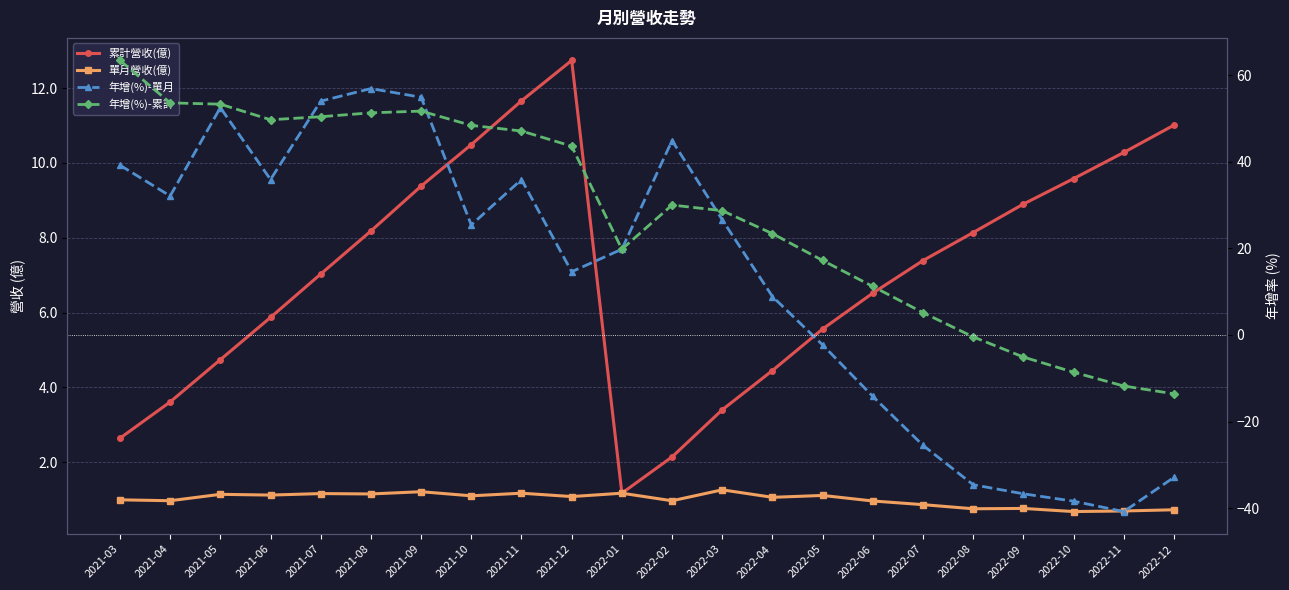

What is the label of the 12th point from the right?

2022-01